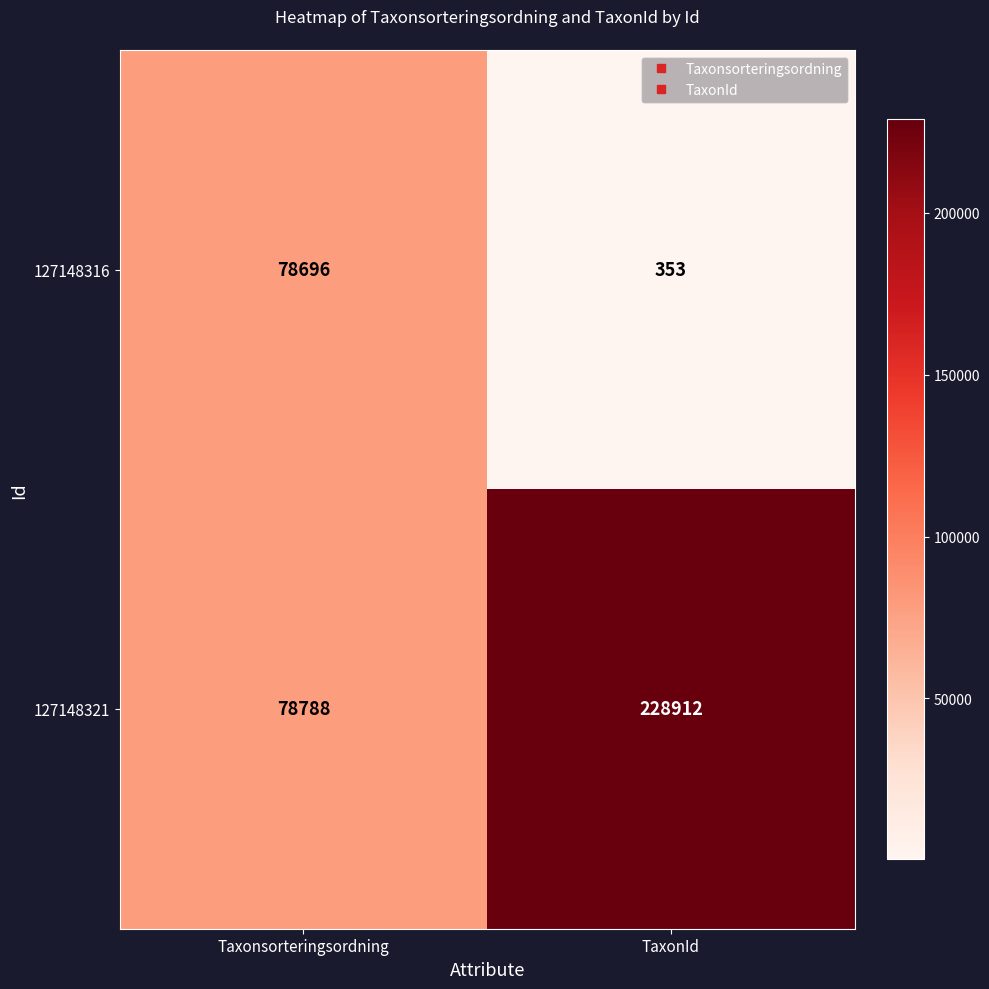

True or false: 127148321 has a value of 133181 at TaxonId.

False